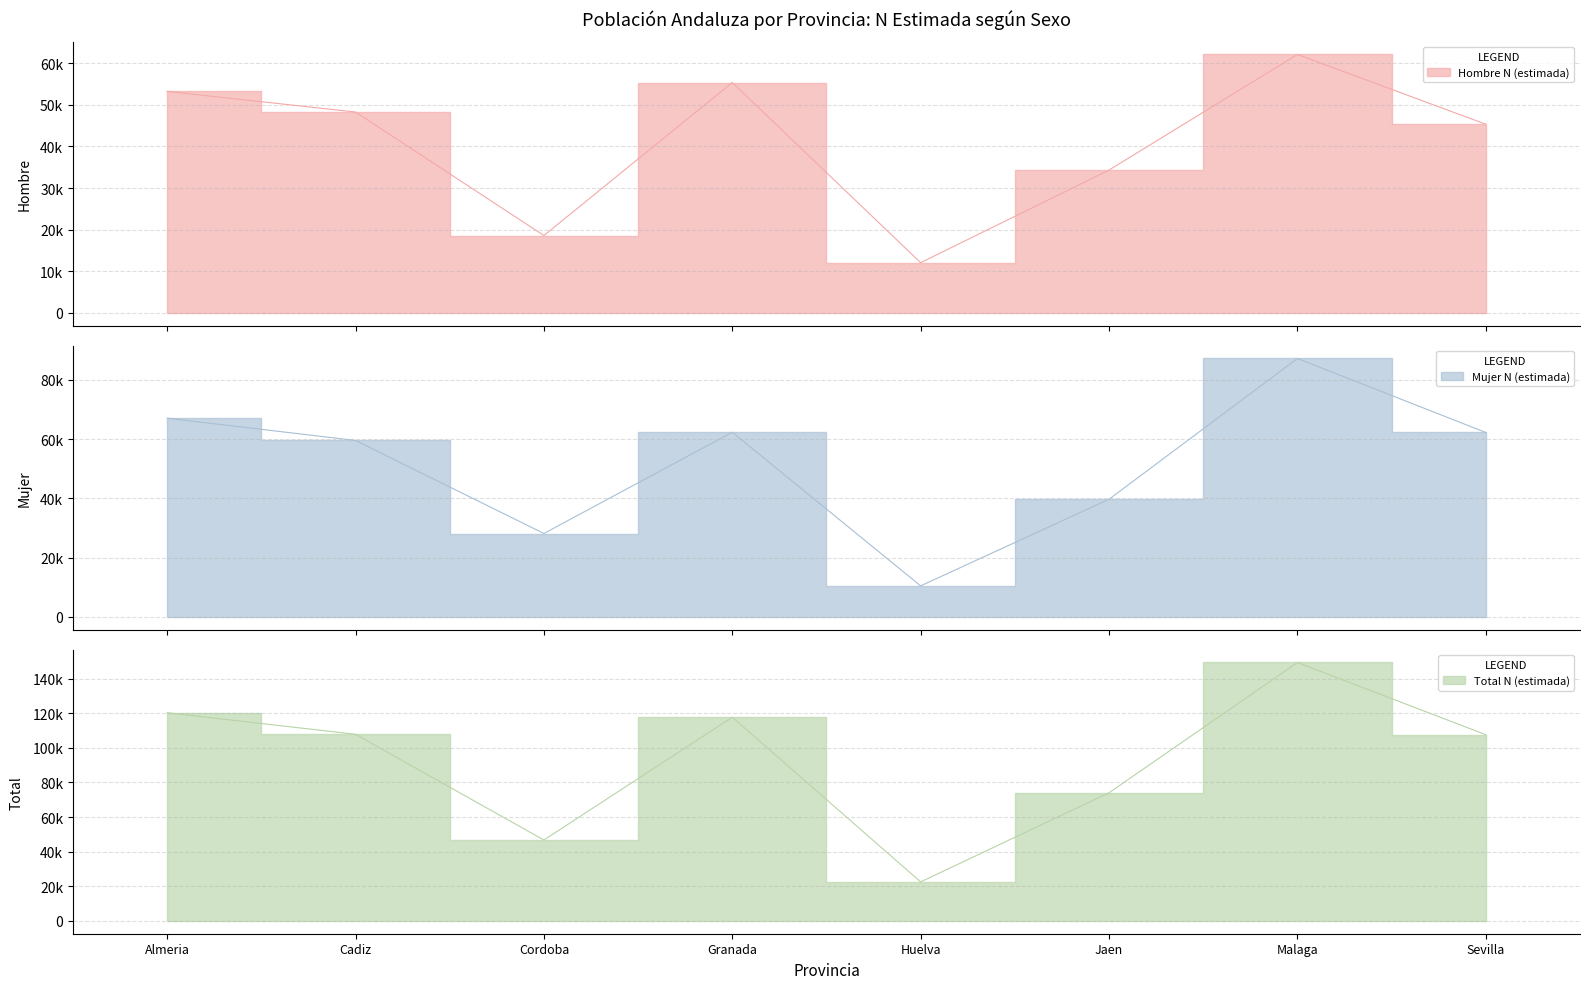

How many lines are shown in the chart?

3